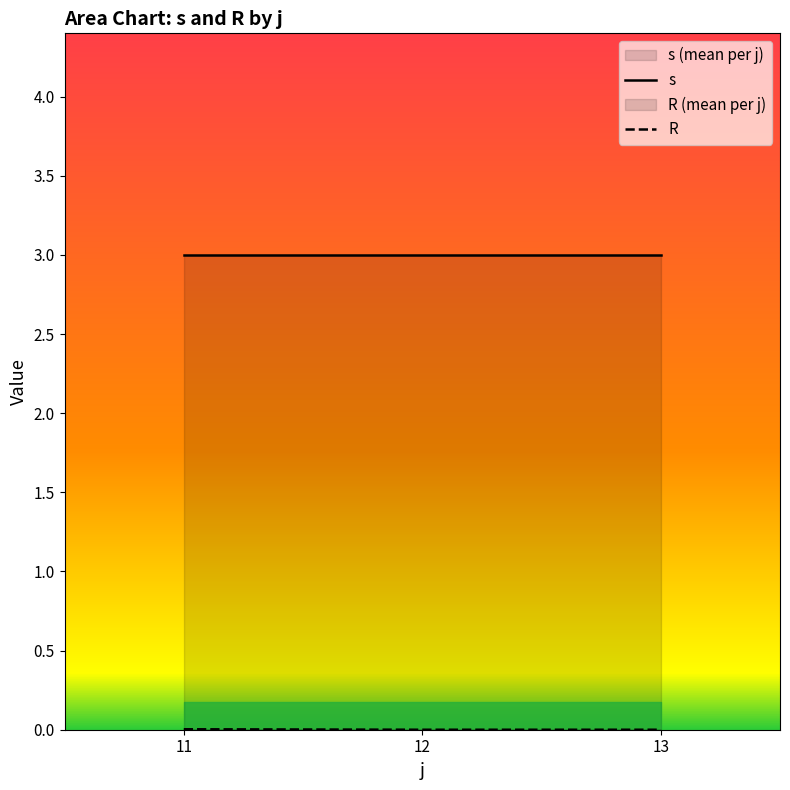

What is the highest value of the s series?

3.0